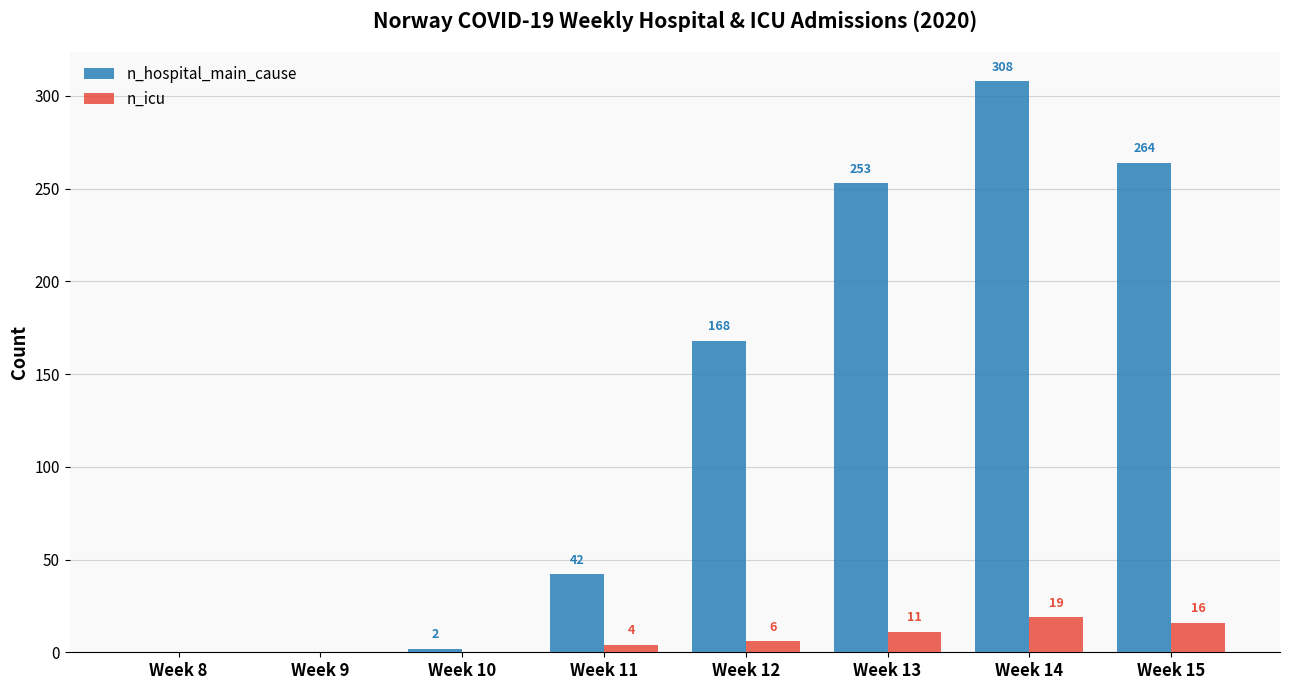

Where is n_icu nearest to the value 9?

Week 13